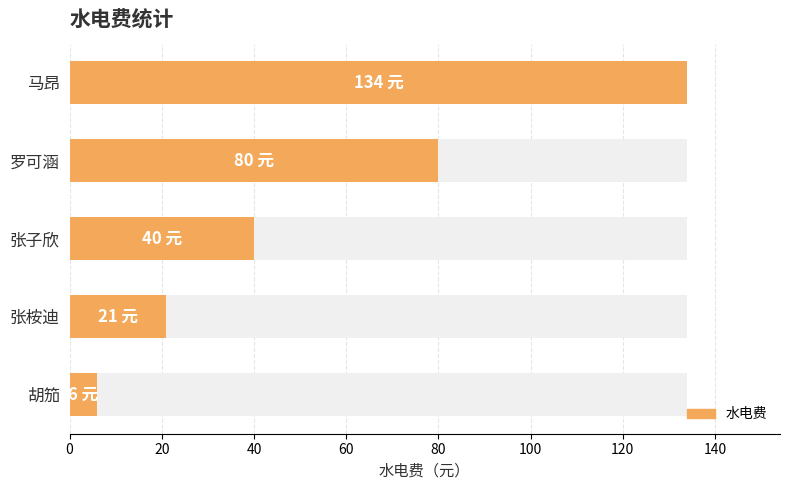

Read the value at 40, to the nearest 5.

40